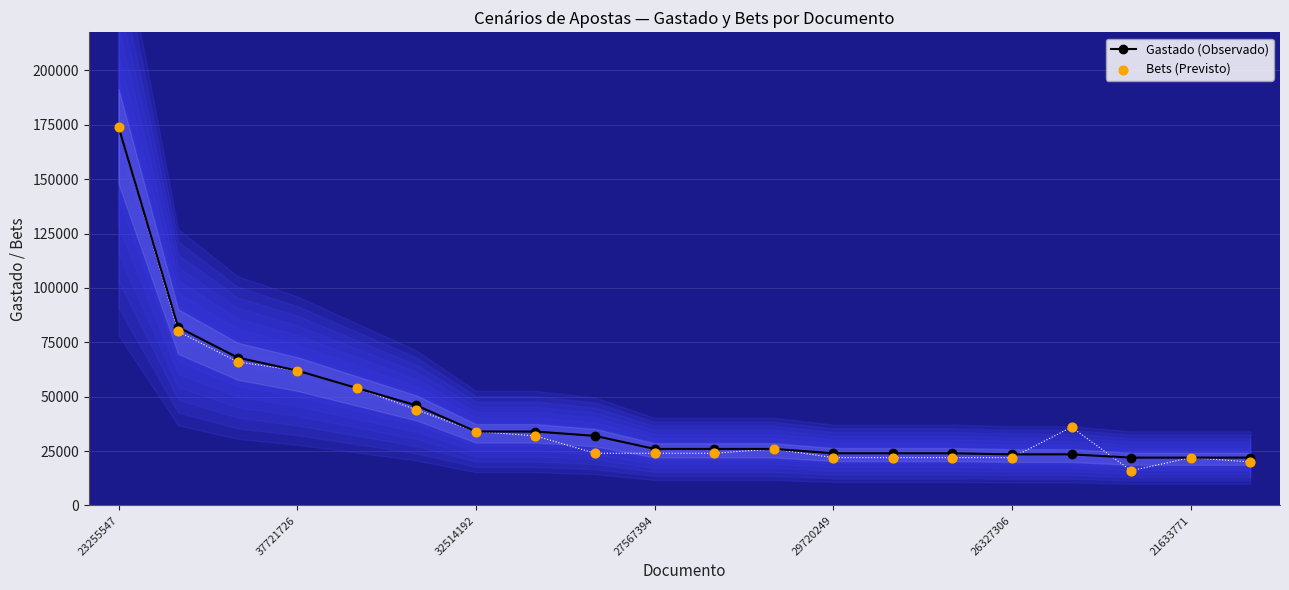

What are all the series names shown in the legend?

Gastado (Observado), Bets (Previsto)